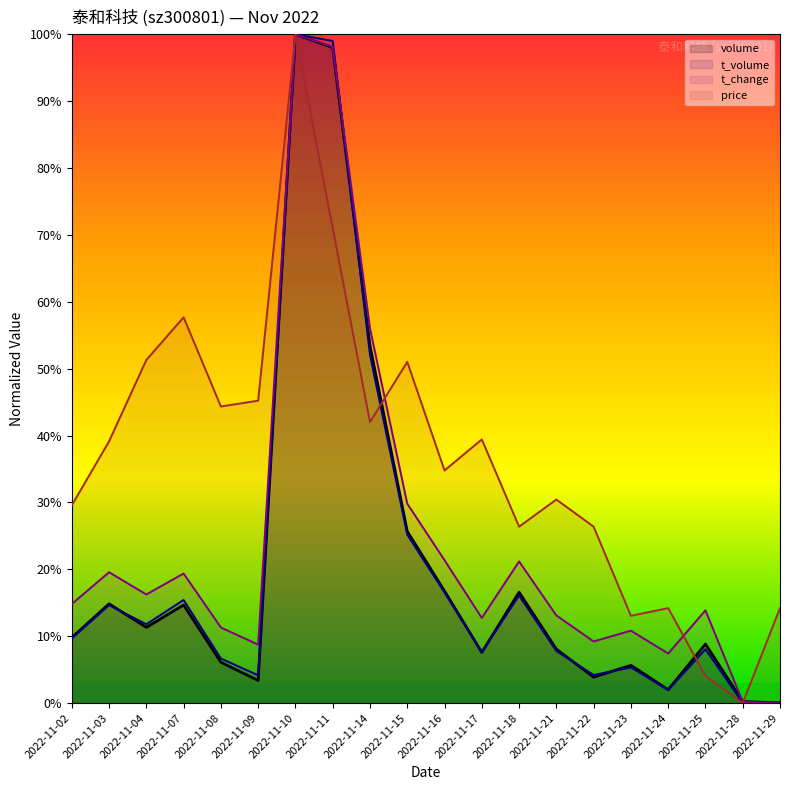

Is it true that t_change equals 20.7 at 2022-11-17?

False